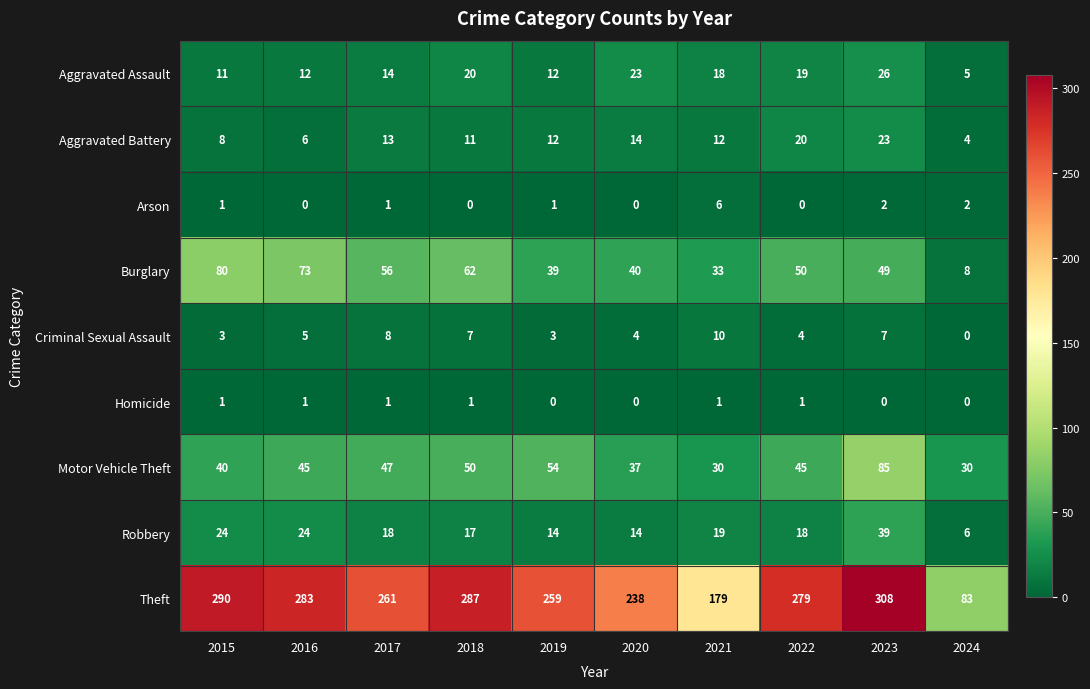

Is it true that Theft equals 209 at 2023?

False